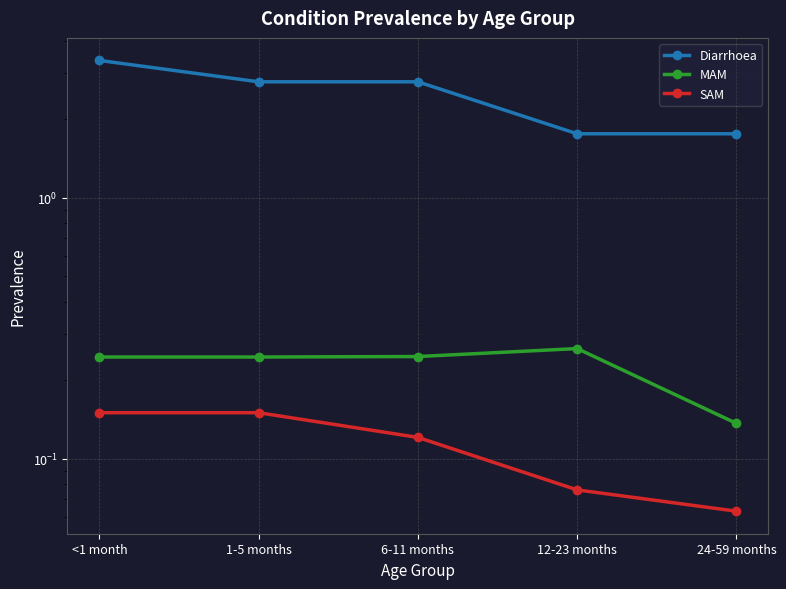

What is the value of the MAM point at the 1st from the left?

0.2